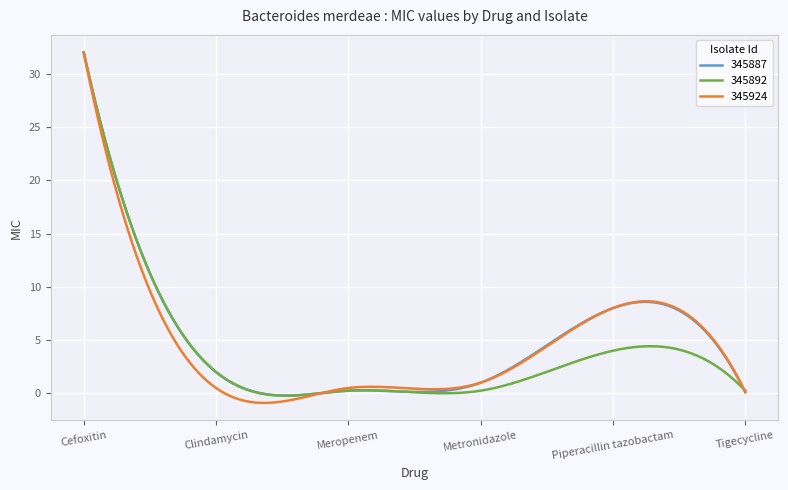

What is the maximum value shown in the chart?

32.0